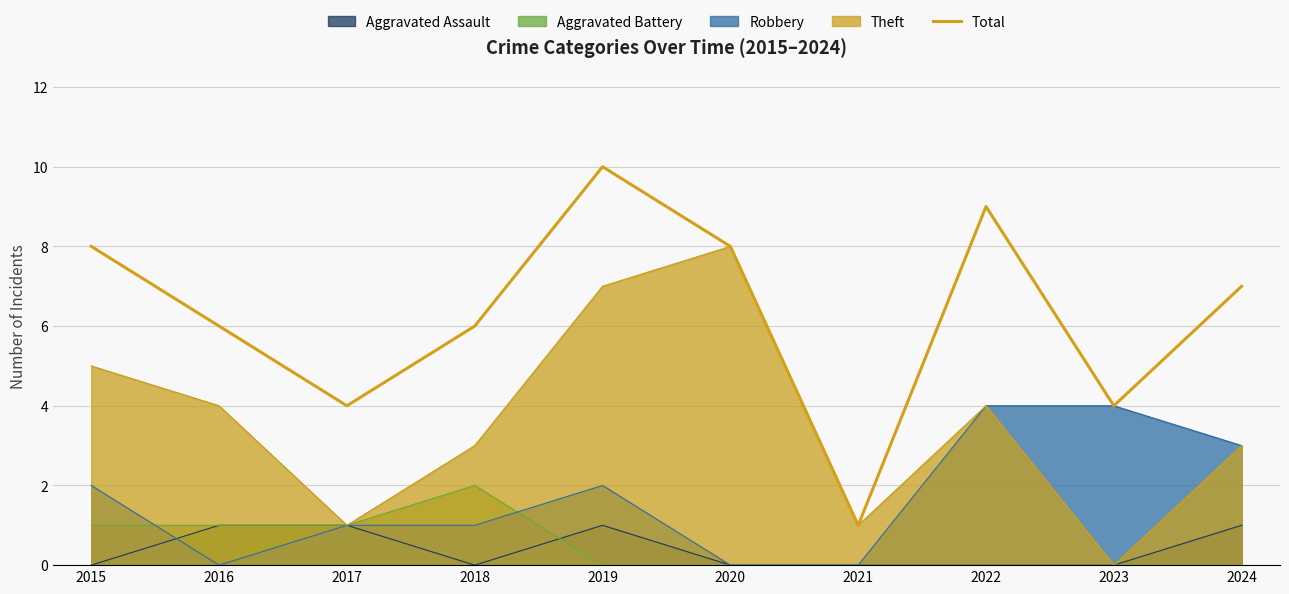

How many points are lower than both their immediate neighbors (excluding endpoints)?

3